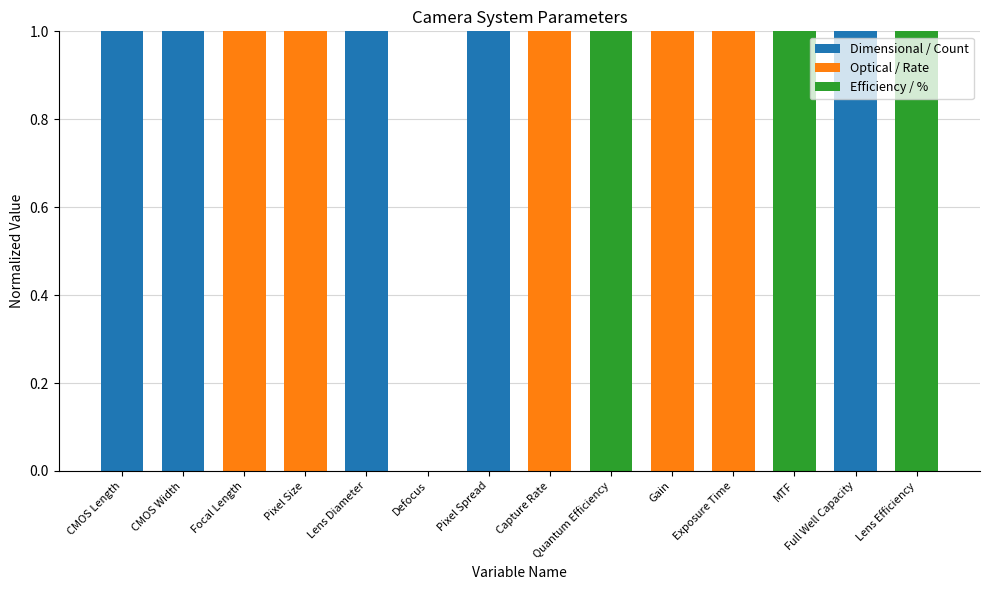

Does the chart contain stacked bars?

Yes